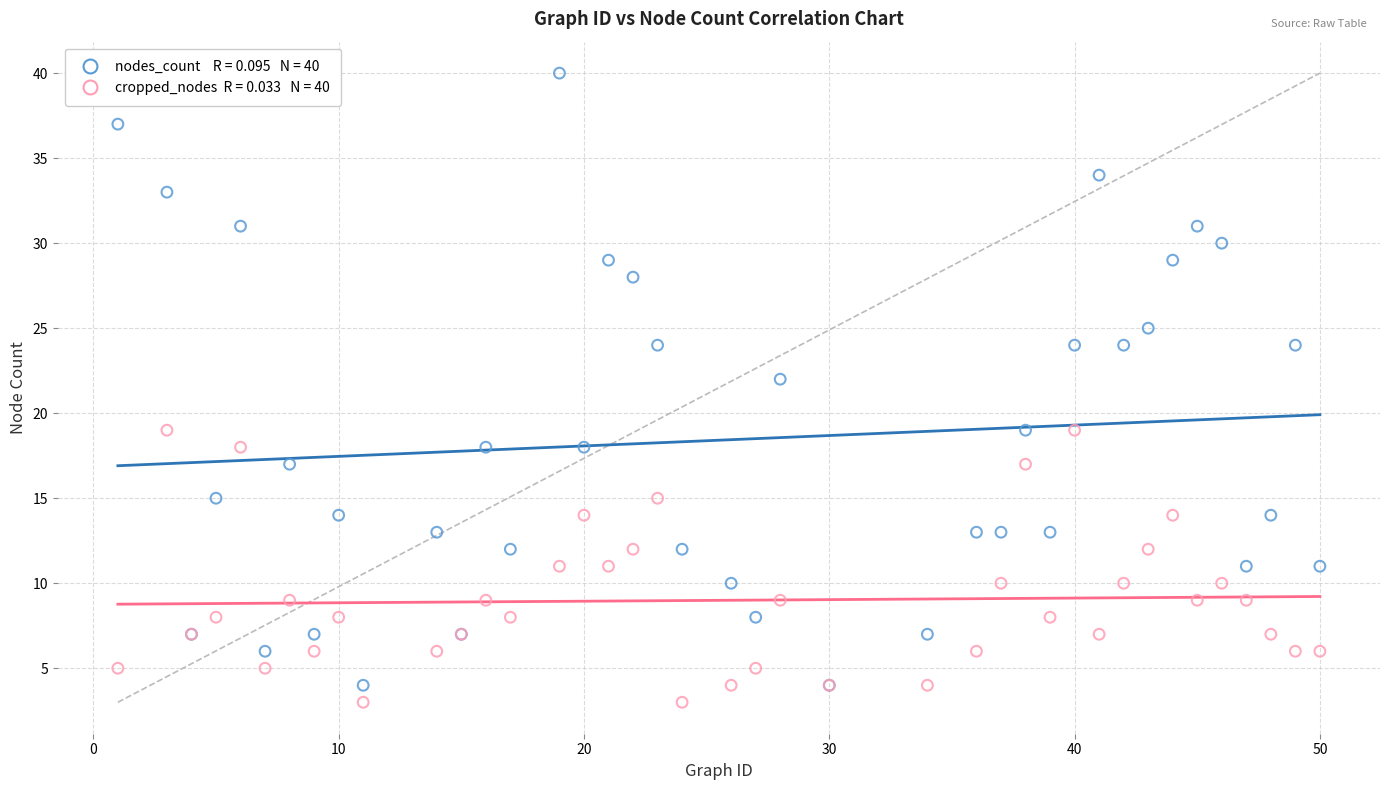

Across all series, what Y value is closest to 21?

22